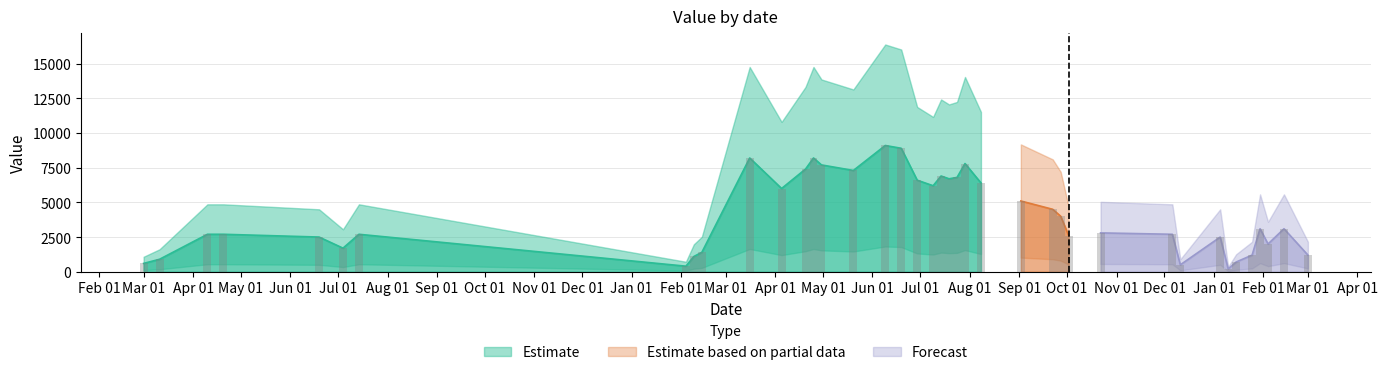

Approximately how many times larger is the value at 2018-12-06 compared to 2018-02-04?

6.8